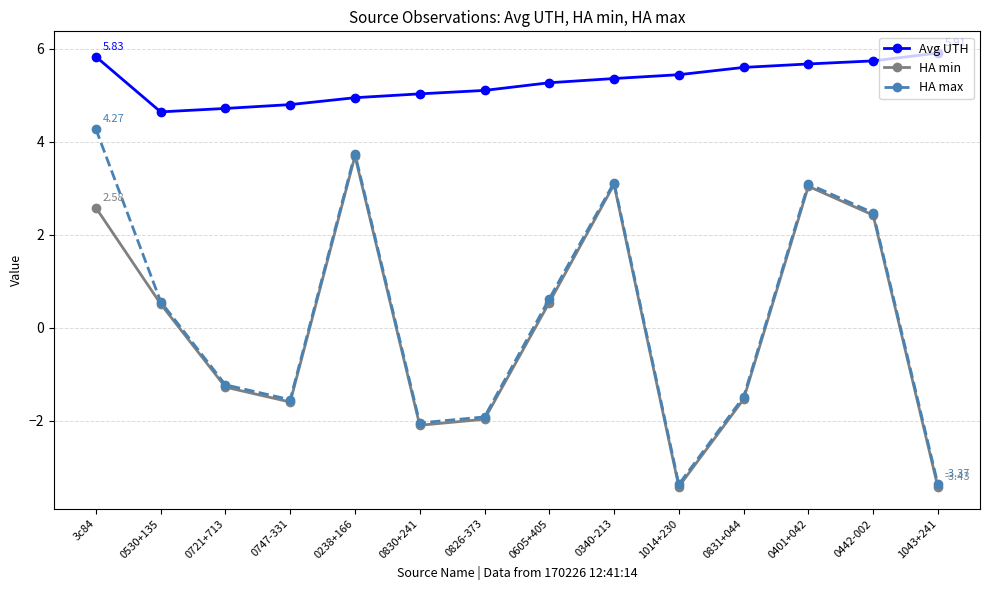

What is the label of the 12th point from the right?

0721+713